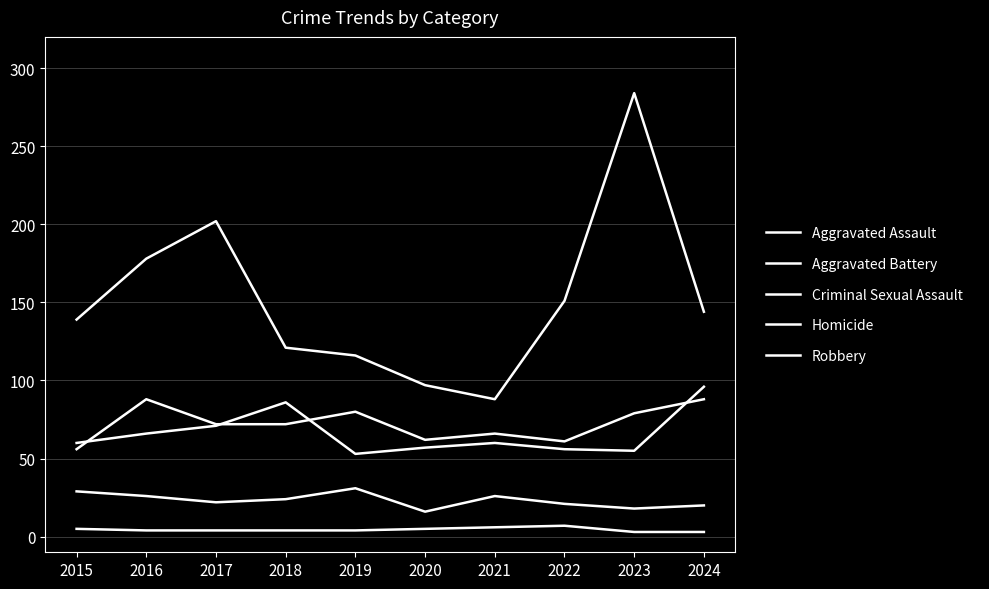

Is this an area chart (filled region under the line)?

No